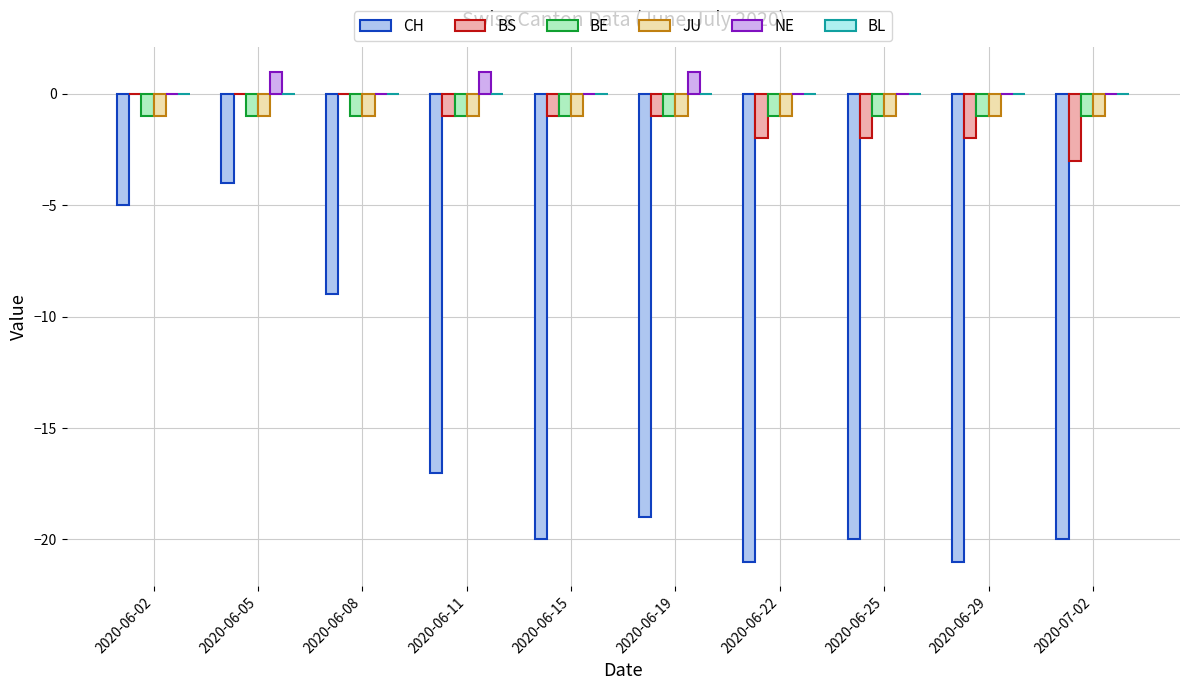

Which series has the largest total across all categories?

NE